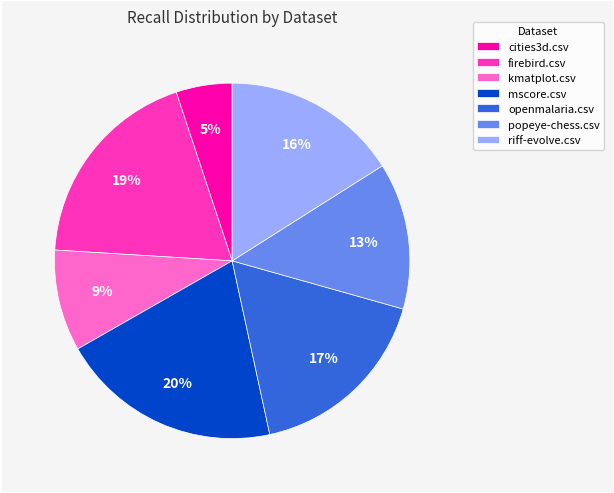

Which category has the smallest portion of the pie?

cities3d.csv